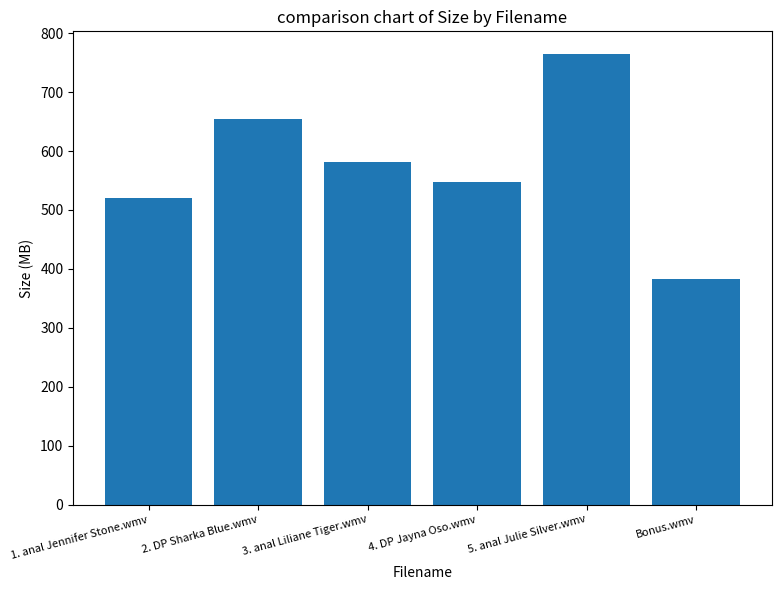

Which label corresponds to the smallest value in the chart?

Bonus.wmv